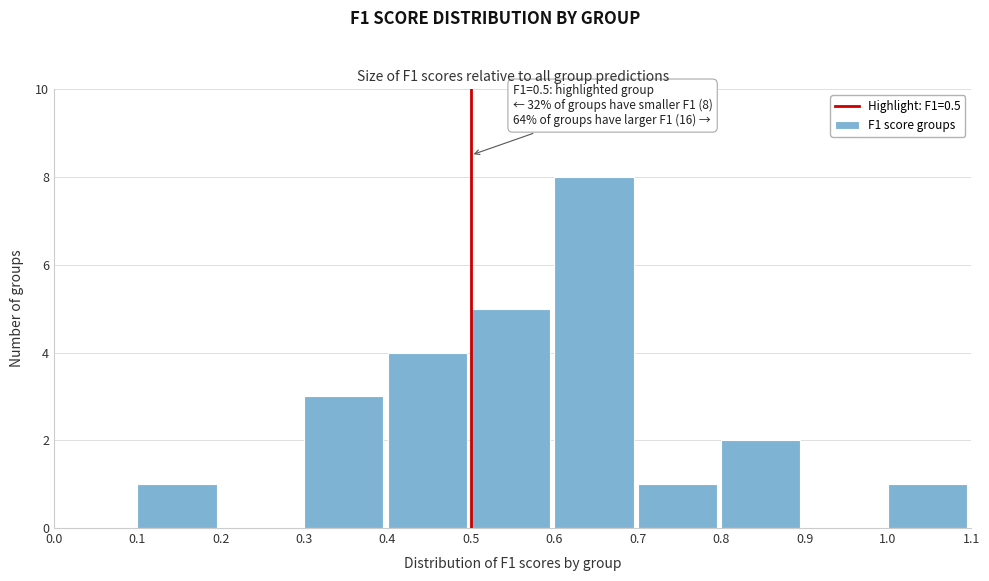

Over which range of the x-axis is the bar tallest?

0.6 to 0.7